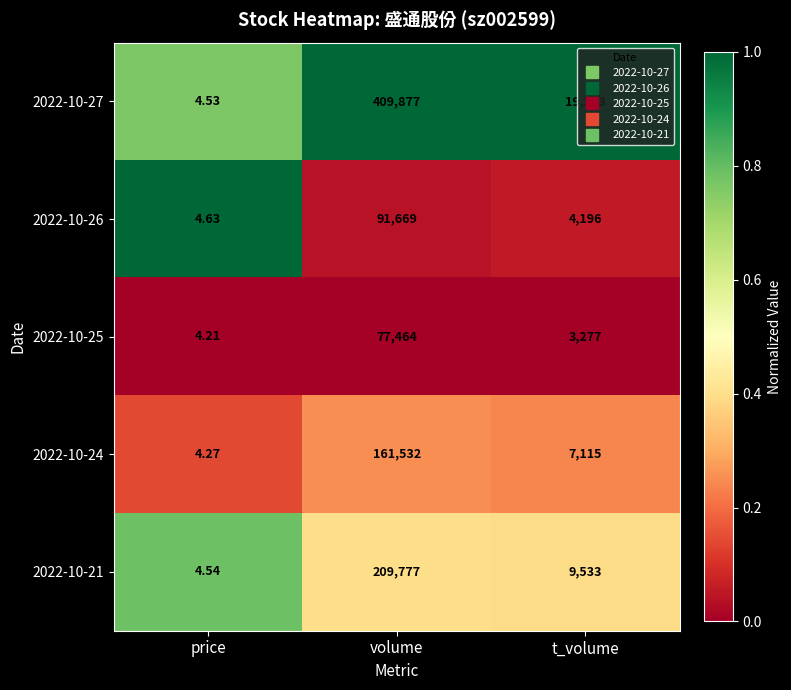

At which label does 2022-10-21 reach its peak?

volume